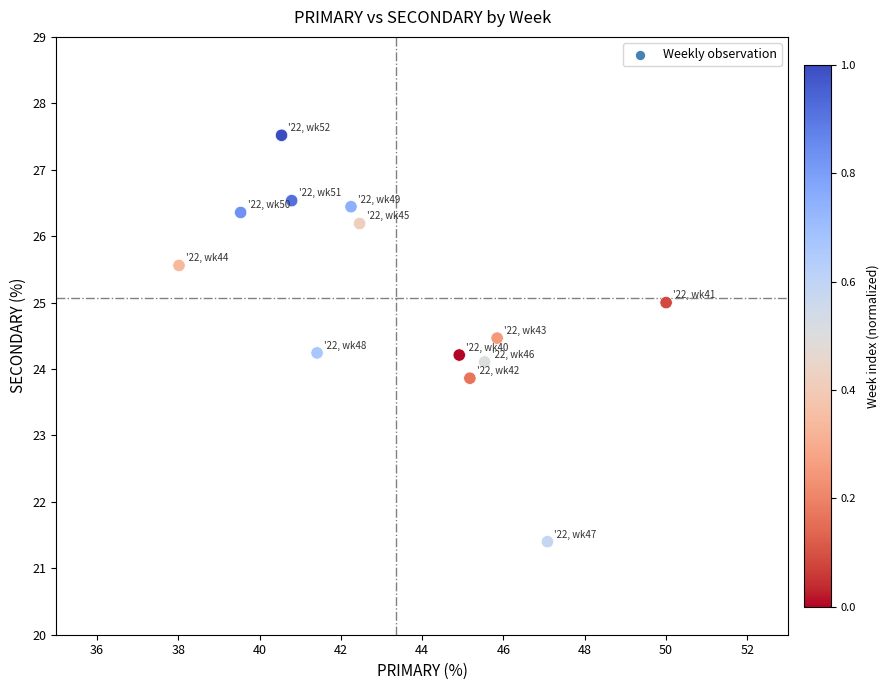

What is the range of X values (max minus min)?

12.0